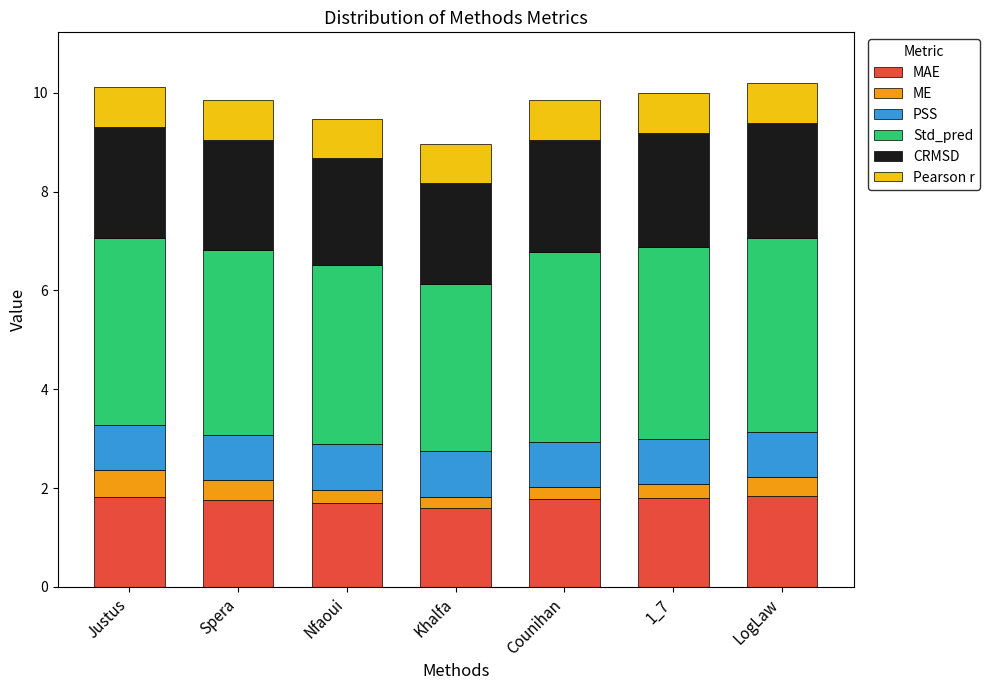

What is the total value across all series at Spera?

9.8